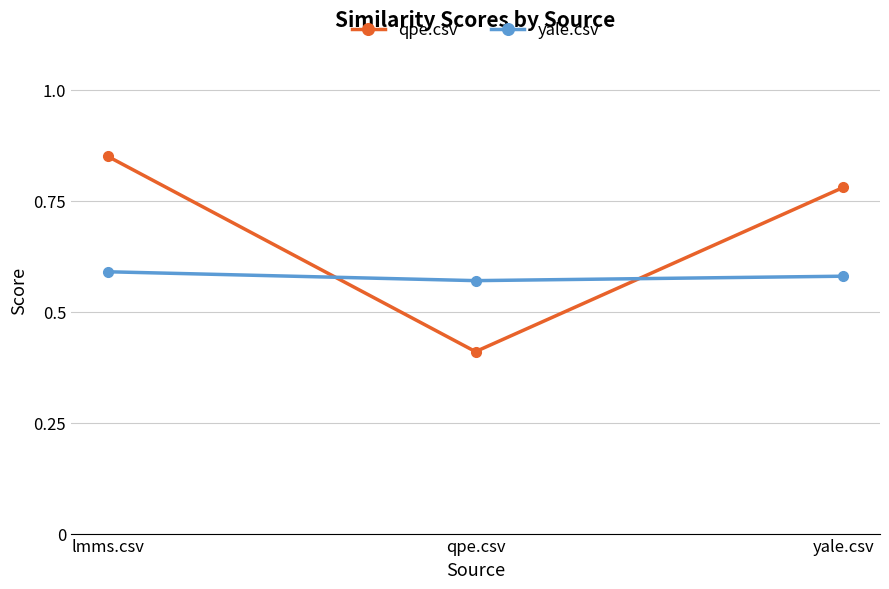

What is the label of the 1st point from the left?

lmms.csv